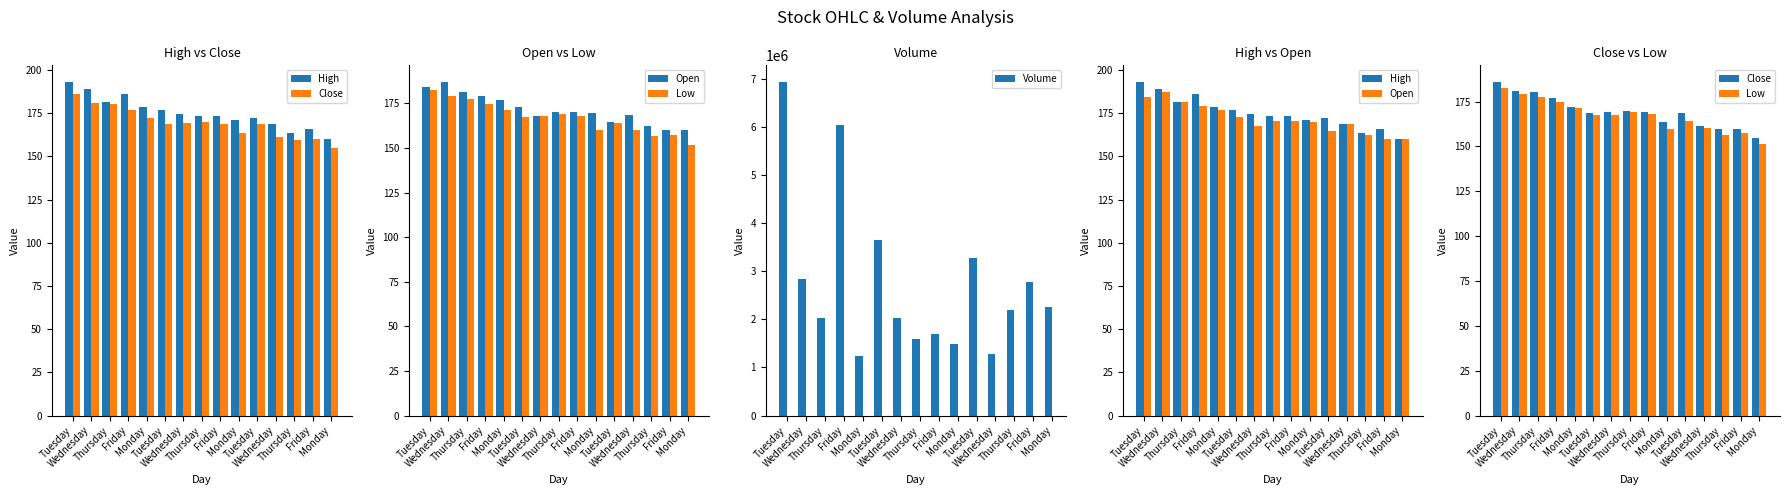

Is it true that Low equals 305.3 at Wednesday?

False